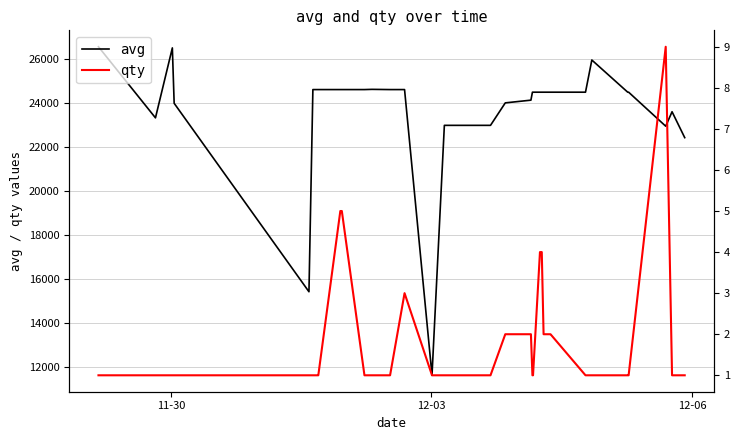

How many lines are shown in the chart?

2